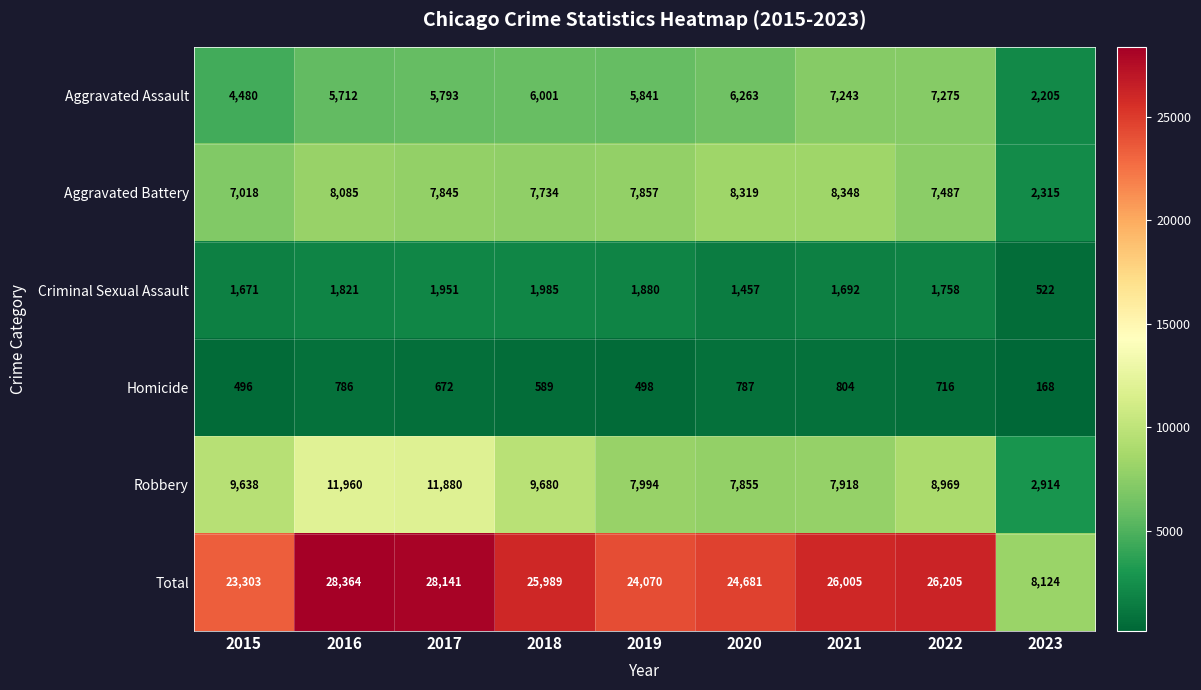

True or false: Robbery has a value of 7994 at 2019.

True